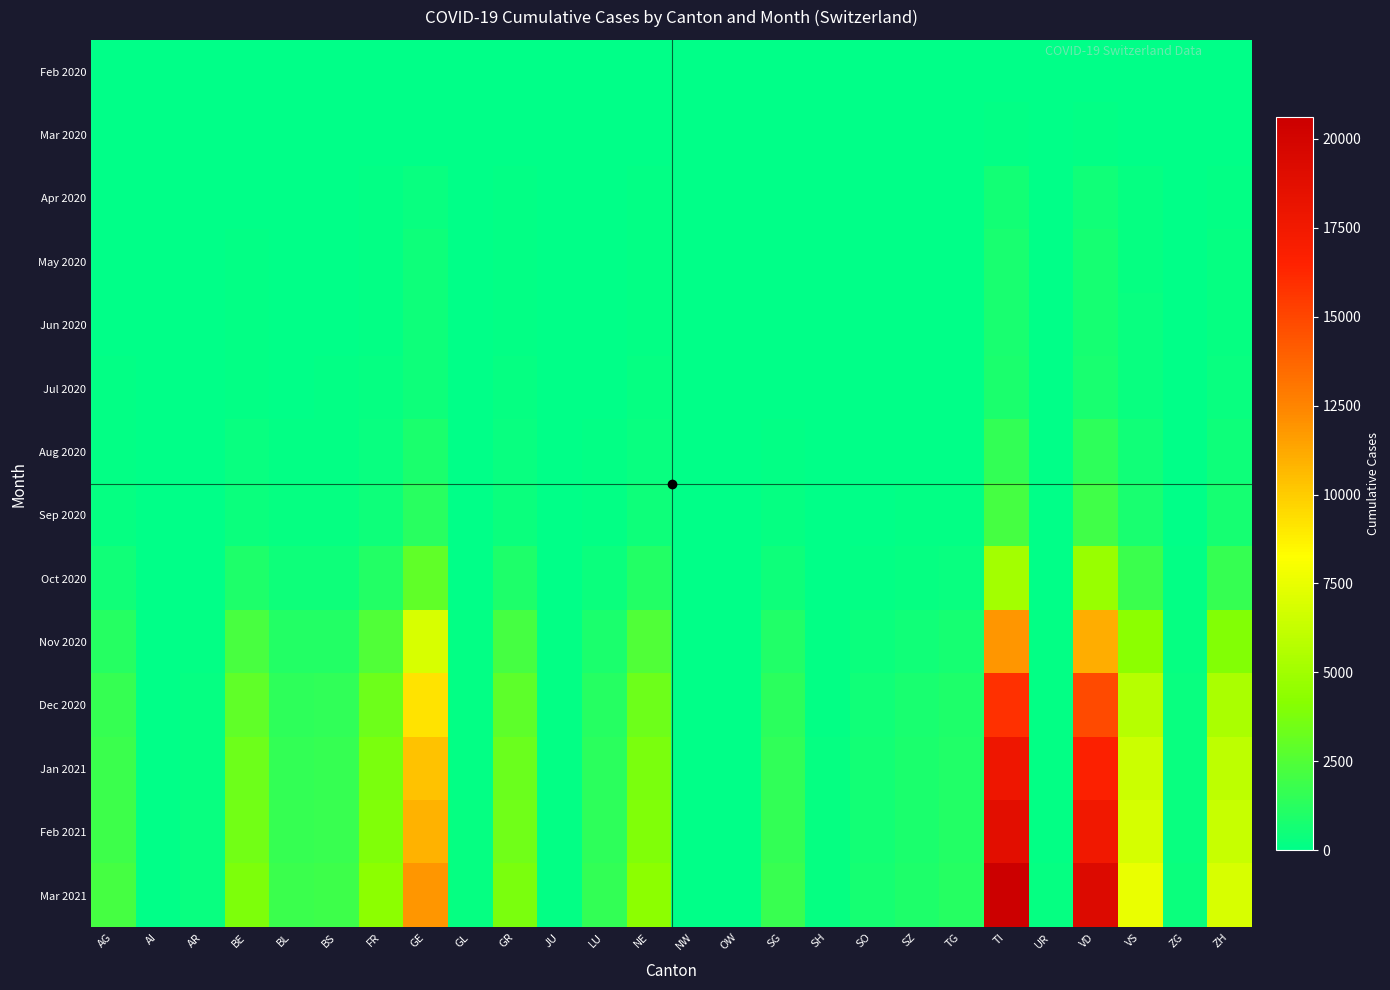

Reading left to right, transcribe all the data shown in this chart.

Feb 2020: AG=0	AI=0	AR=0	BE=0	BL=0	BS=0	FR=0	GE=0	GL=0	GR=0	JU=0	LU=0	NE=0	NW=0	OW=0	SG=0	SH=0	SO=0	SZ=0	TG=0	TI=0	UR=0	VD=0	VS=0	ZG=0	ZH=0
Mar 2020: AG=11	AI=0	AR=2	BE=16	BL=10	BS=16	FR=20	GE=68	GL=2	GR=23	JU=0	LU=7	NE=22	NW=0	OW=0	SG=7	SH=1	SO=2	SZ=4	TG=3	TI=120	UR=0	VD=107	VS=37	ZG=1	ZH=27
Apr 2020: AG=52	AI=0	AR=7	BE=75	BL=42	BS=55	FR=93	GE=318	GL=6	GR=95	JU=2	LU=28	NE=107	NW=1	OW=1	SG=36	SH=4	SO=12	SZ=19	TG=22	TI=598	UR=3	VD=506	VS=177	ZG=7	ZH=160
May 2020: AG=68	AI=0	AR=10	BE=116	BL=61	BS=72	FR=136	GE=411	GL=8	GR=133	JU=4	LU=43	NE=151	NW=2	OW=2	SG=50	SH=6	SO=19	SZ=29	TG=34	TI=740	UR=5	VD=660	VS=239	ZG=11	ZH=219
Jun 2020: AG=71	AI=0	AR=11	BE=123	BL=65	BS=74	FR=139	GE=423	GL=8	GR=139	JU=4	LU=46	NE=156	NW=2	OW=2	SG=53	SH=7	SO=20	SZ=30	TG=36	TI=766	UR=5	VD=684	VS=248	ZG=11	ZH=227
Jul 2020: AG=81	AI=0	AR=13	BE=145	BL=75	BS=82	FR=163	GE=481	GL=9	GR=162	JU=5	LU=54	NE=179	NW=2	OW=2	SG=63	SH=8	SO=24	SZ=36	TG=43	TI=872	UR=6	VD=784	VS=291	ZG=13	ZH=264
Aug 2020: AG=152	AI=1	AR=22	BE=267	BL=134	BS=143	FR=301	GE=868	GL=15	GR=280	JU=10	LU=104	NE=316	NW=3	OW=4	SG=119	SH=14	SO=45	SZ=67	TG=80	TI=1539	UR=11	VD=1392	VS=531	ZG=24	ZH=483
Sep 2020: AG=213	AI=1	AR=30	BE=385	BL=190	BS=201	FR=434	GE=1228	GL=20	GR=390	JU=15	LU=151	NE=444	NW=4	OW=6	SG=172	SH=20	SO=65	SZ=96	TG=115	TI=2160	UR=16	VD=1971	VS=760	ZG=34	ZH=696
Oct 2020: AG=512	AI=3	AR=70	BE=930	BL=455	BS=478	FR=1047	GE=2927	GL=47	GR=924	JU=38	LU=371	NE=1061	NW=9	OW=14	SG=415	SH=48	SO=158	SZ=232	TG=280	TI=5106	UR=40	VD=4723	VS=1826	ZG=82	ZH=1678
Nov 2020: AG=1205	AI=7	AR=160	BE=2196	BL=1062	BS=1105	FR=2468	GE=6852	GL=108	GR=2158	JU=91	LU=882	NE=2472	NW=20	OW=33	SG=977	SH=113	SO=374	SZ=548	TG=661	TI=11874	UR=95	VD=11074	VS=4299	ZG=193	ZH=3960
Dec 2020: AG=1621	AI=9	AR=213	BE=2959	BL=1427	BS=1480	FR=3326	GE=9208	GL=144	GR=2899	JU=123	LU=1192	NE=3321	NW=26	OW=44	SG=1316	SH=153	SO=504	SZ=738	TG=891	TI=15933	UR=128	VD=14893	VS=5784	ZG=260	ZH=5330
Jan 2021: AG=1821	AI=10	AR=238	BE=3320	BL=1600	BS=1655	FR=3732	GE=10322	GL=161	GR=3248	JU=138	LU=1339	NE=3723	NW=29	OW=49	SG=1477	SH=171	SO=566	SZ=828	TG=1000	TI=17870	UR=143	VD=16706	VS=6490	ZG=292	ZH=5981
Feb 2021: AG=1920	AI=11	AR=251	BE=3504	BL=1687	BS=1744	FR=3934	GE=10881	GL=170	GR=3423	JU=146	LU=1412	NE=3924	NW=31	OW=52	SG=1557	SH=181	SO=596	SZ=873	TG=1054	TI=18840	UR=151	VD=17604	VS=6843	ZG=308	ZH=6306
Mar 2021: AG=2100	AI=12	AR=275	BE=3834	BL=1846	BS=1907	FR=4305	GE=11907	GL=186	GR=3745	JU=160	LU=1546	NE=4295	NW=34	OW=57	SG=1704	SH=198	SO=652	SZ=956	TG=1154	TI=20616	UR=165	VD=19264	VS=7490	ZG=337	ZH=6902